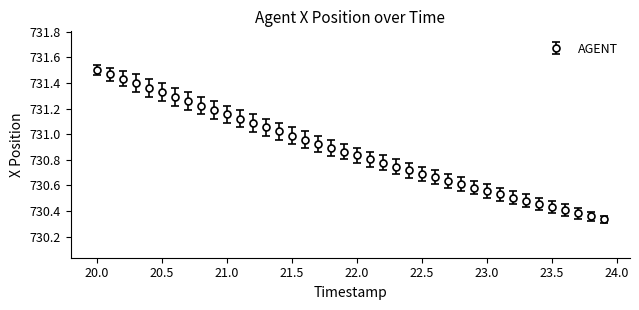

What is the sum of all values?

29235.0